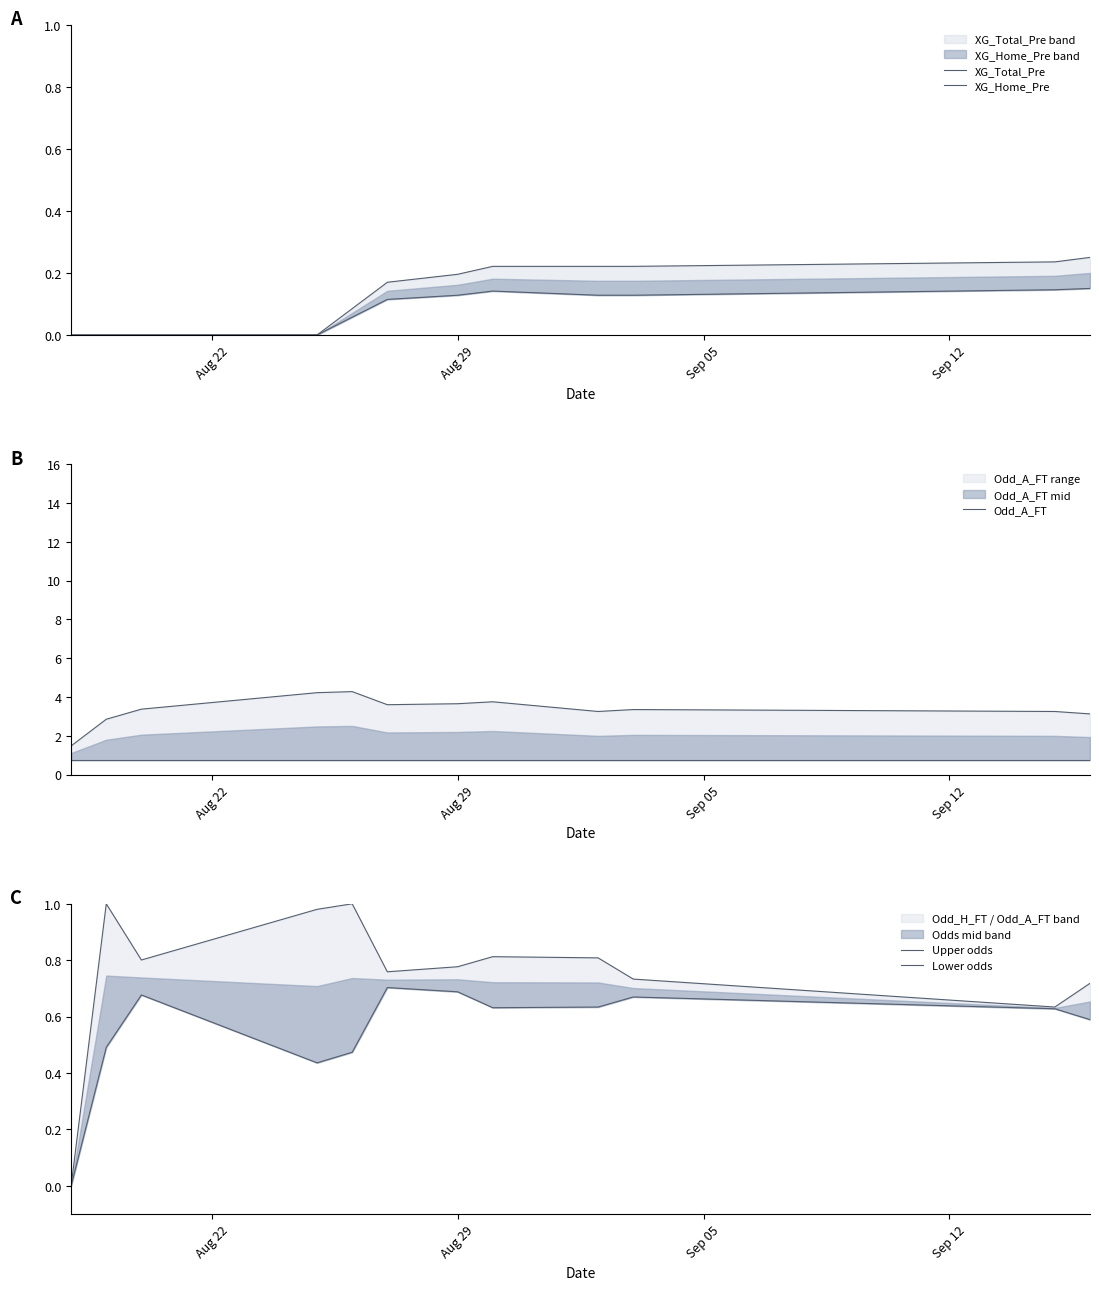

Which series has the widest spread of values?

Odd_A_FT